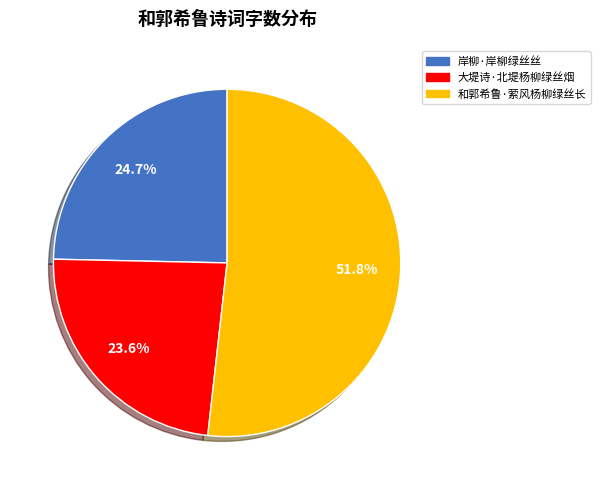

Which category has the biggest portion of the pie?

和郭希鲁·萦风杨柳绿丝长